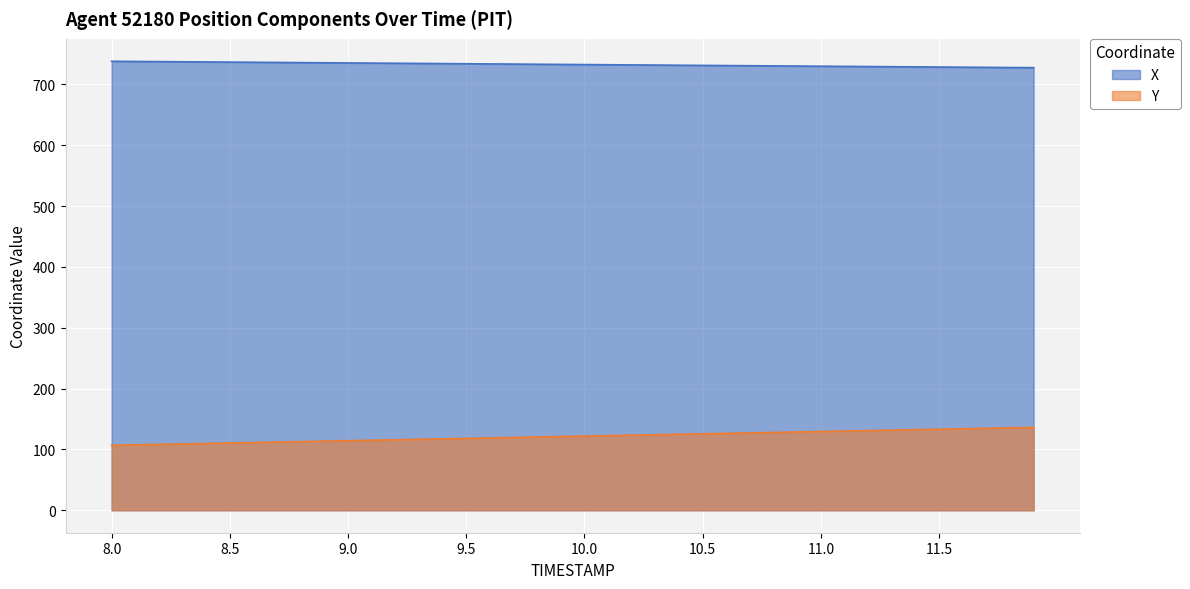

What is the average value of the Y series?

121.6